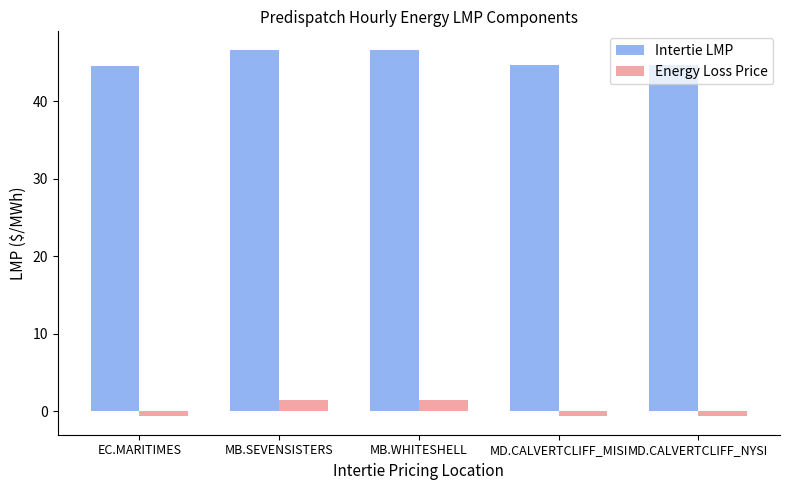

Which series has the largest total across all categories?

Intertie LMP